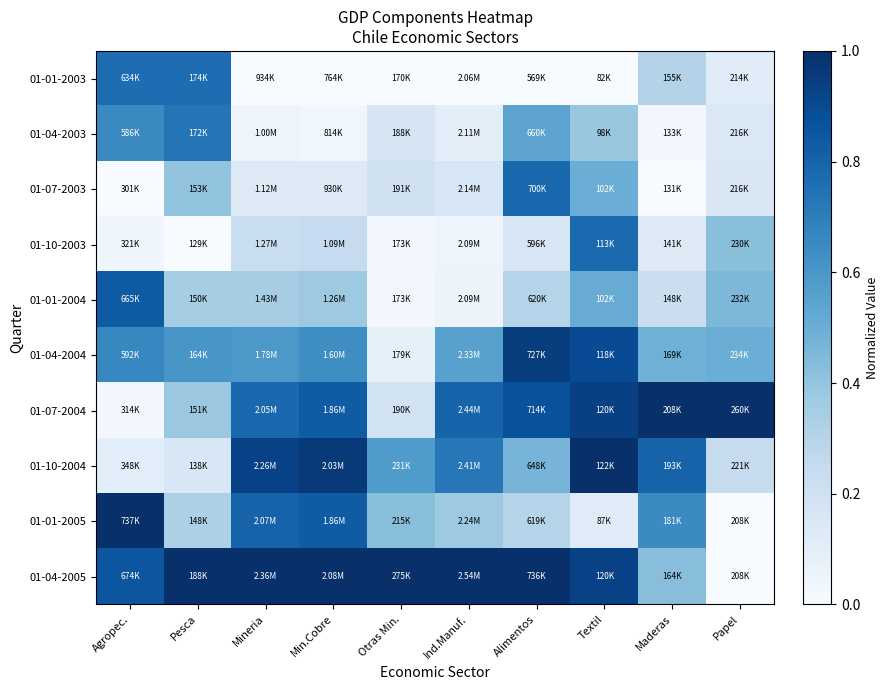

At which category is the sum across all series the highest?

Textil